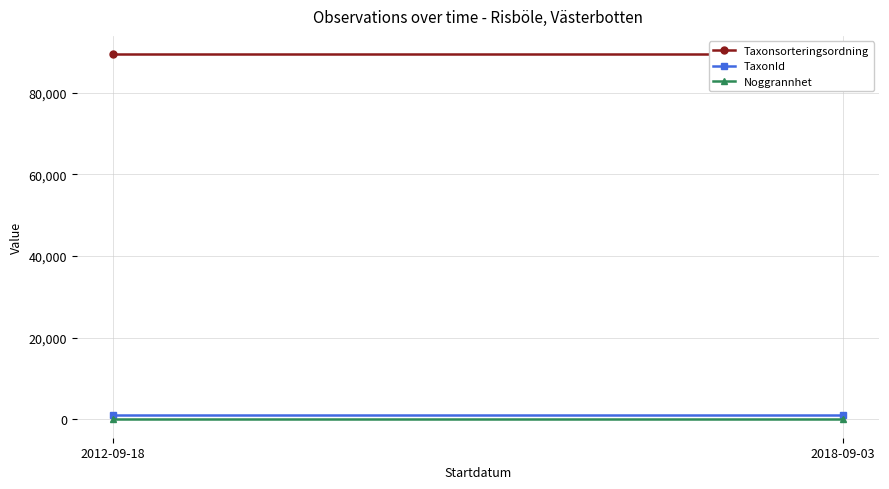

What are all the series names shown in the legend?

Taxonsorteringsordning, TaxonId, Noggrannhet